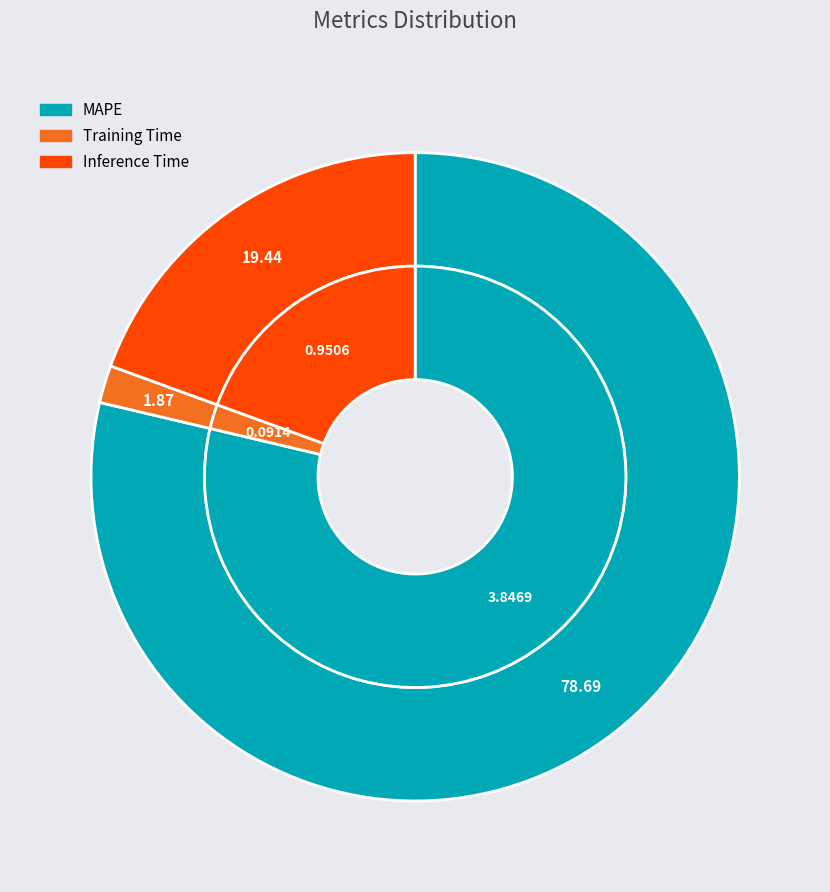

Approximately how many times larger is the value at Inference Time compared to MAPE?

0.2